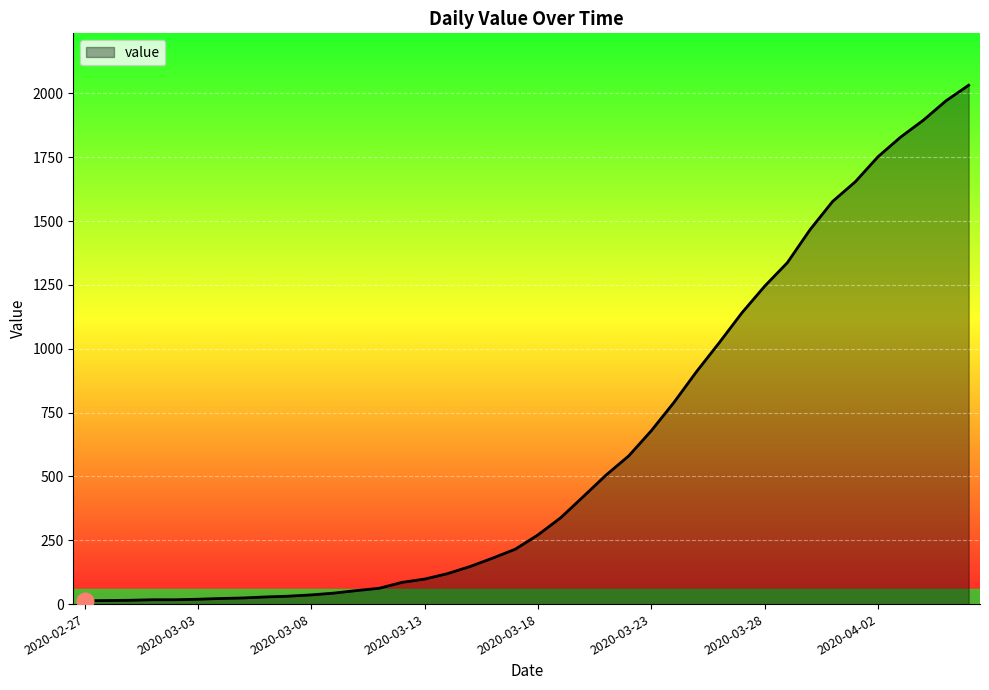

What is the greatest value displayed?

2032